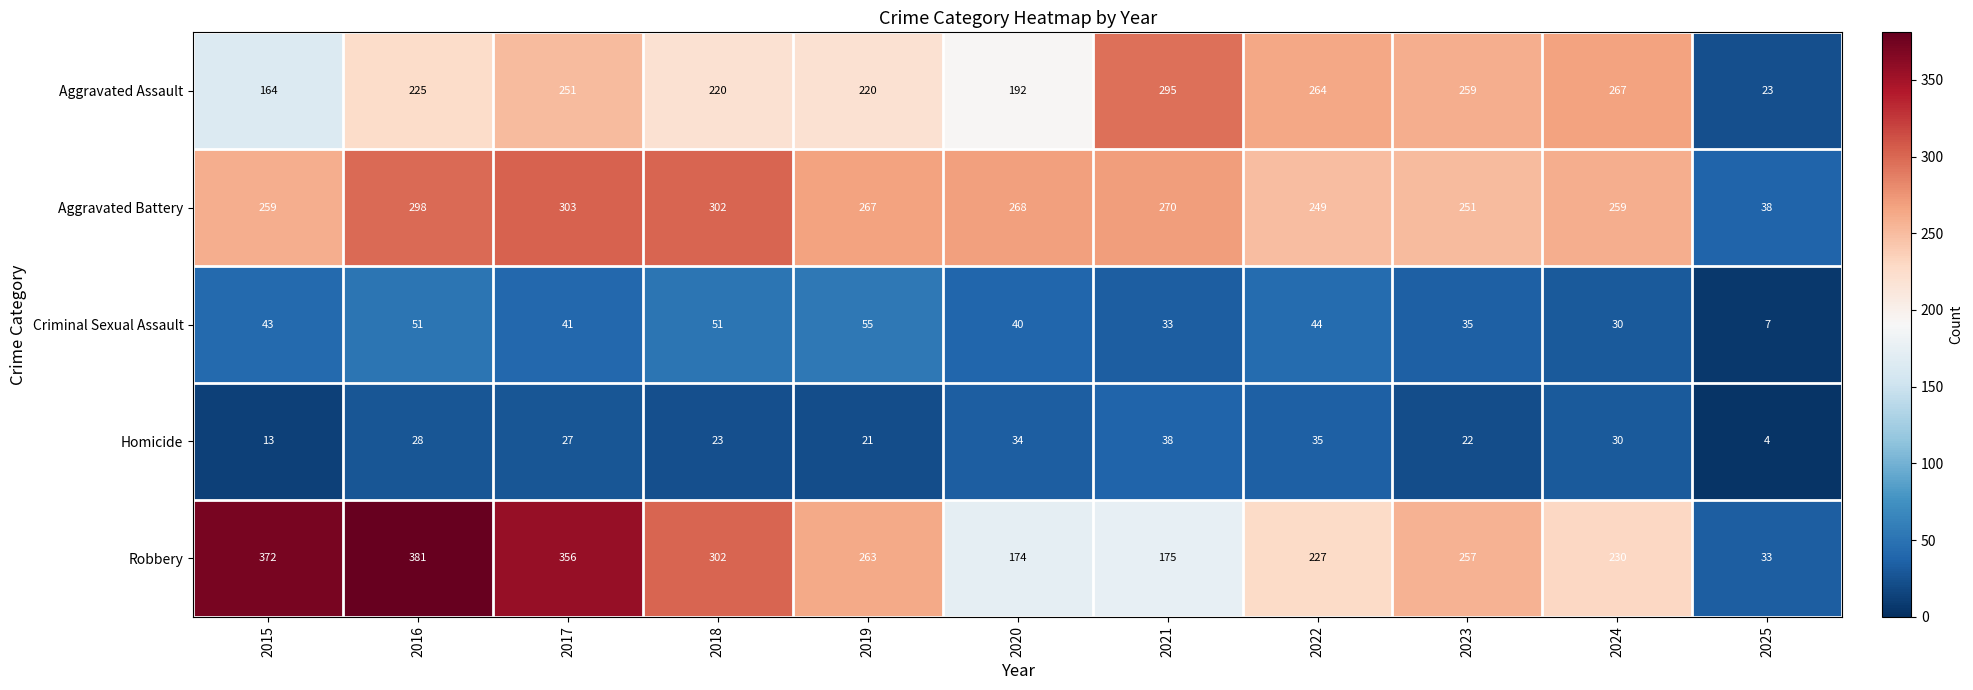

What is the difference between the Aggravated Assault values at 2019 and 2017?

31